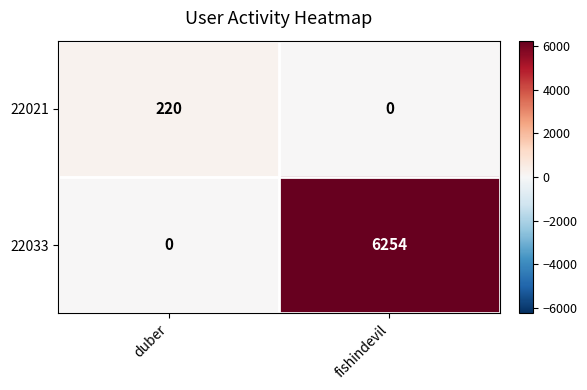

Rank the series at fishindevil from highest to lowest value.

22033, 22021